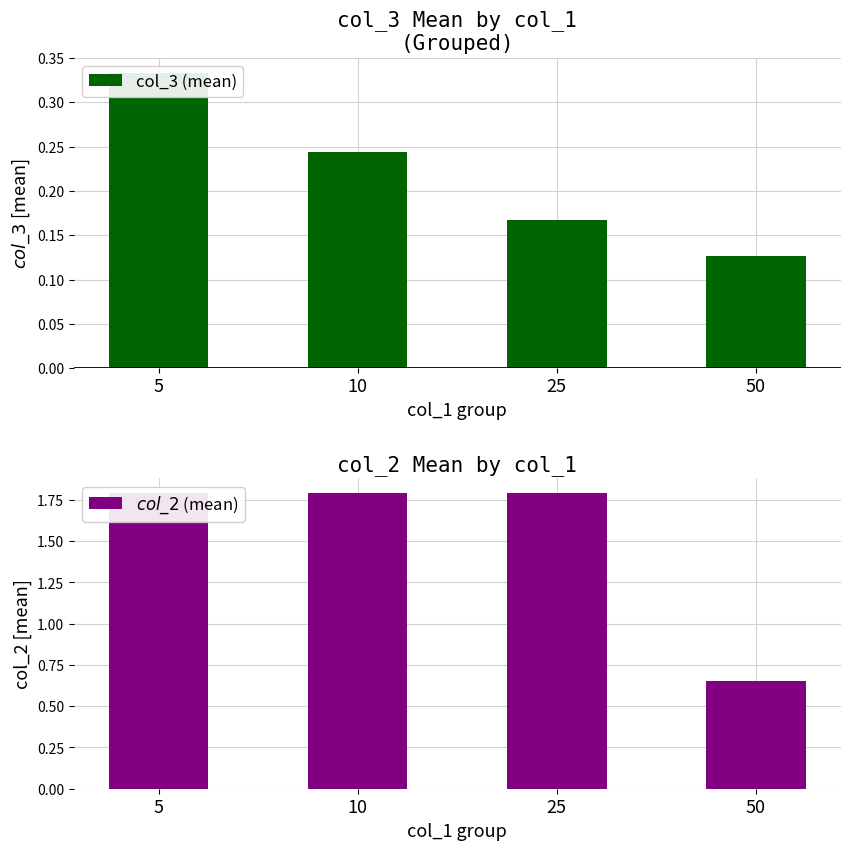

Which category has the lowest value in the $col\_2$ (mean) series?

50